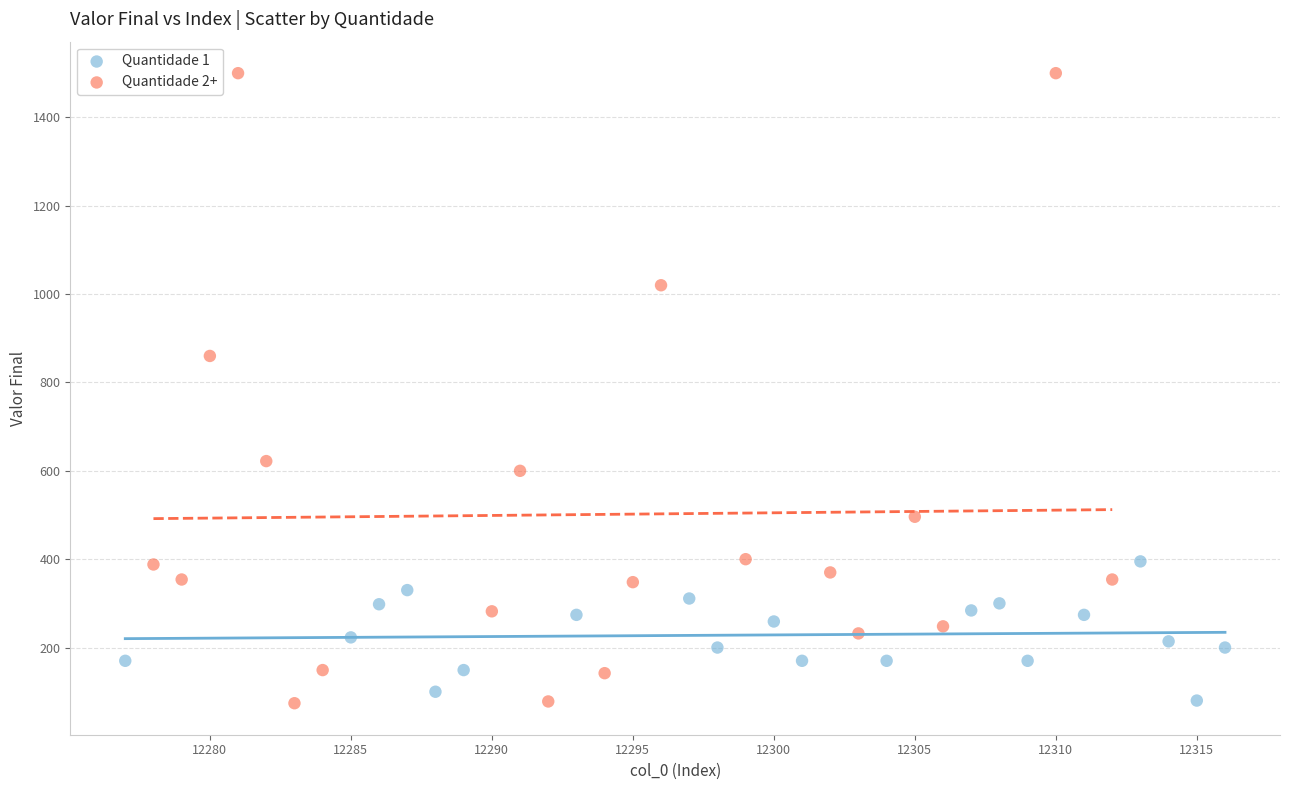

Which series reaches the maximum Y coordinate?

Quantidade 2+